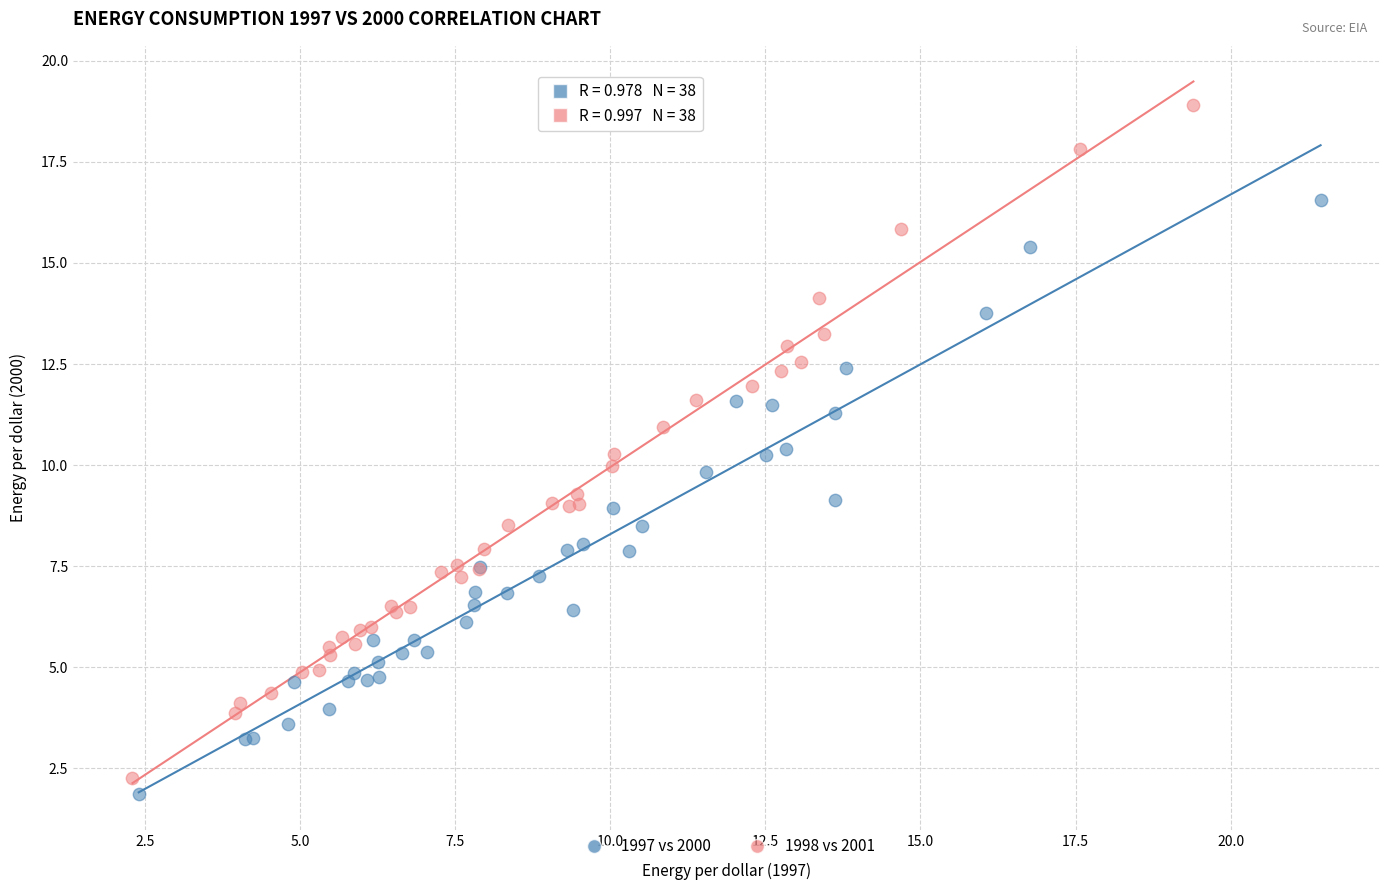

Which series contains the highest Y value?

1998 vs 2001